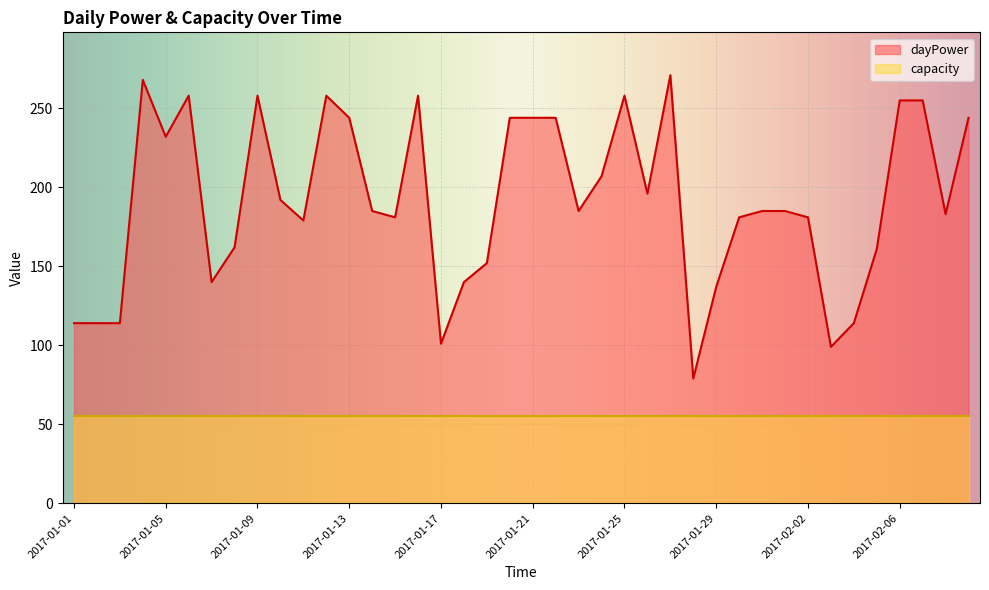

At which category does the data reach its first local valley?

2017-01-05